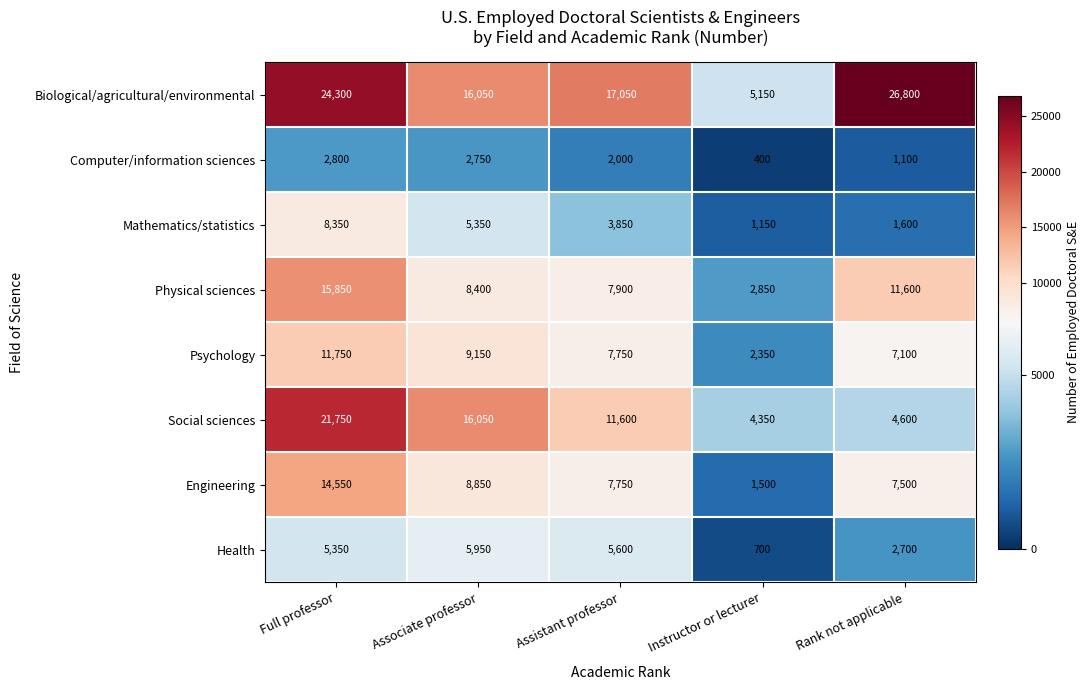

How many data points does each series have?

5